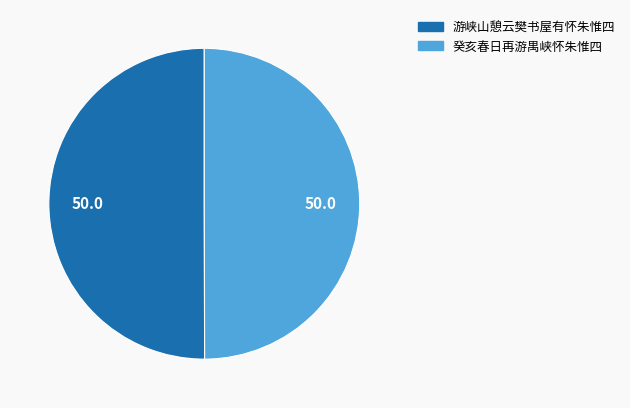

Is the sum of 癸亥春日再游禺峡怀朱惟四 and 游峡山憩云樊书屋有怀朱惟四 greater than half?

Yes